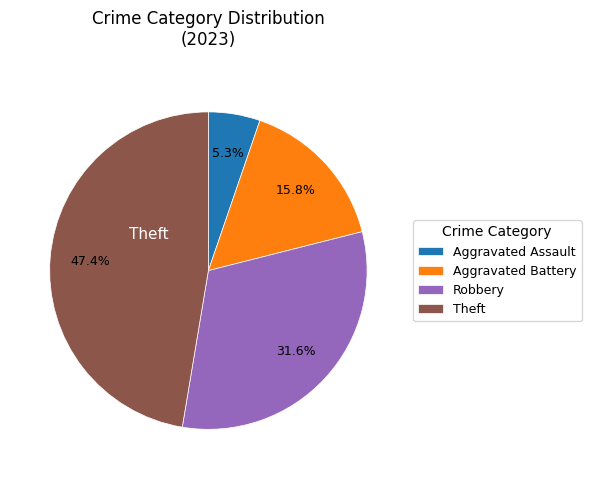

Is there any slice that represents more than half of the pie?

No